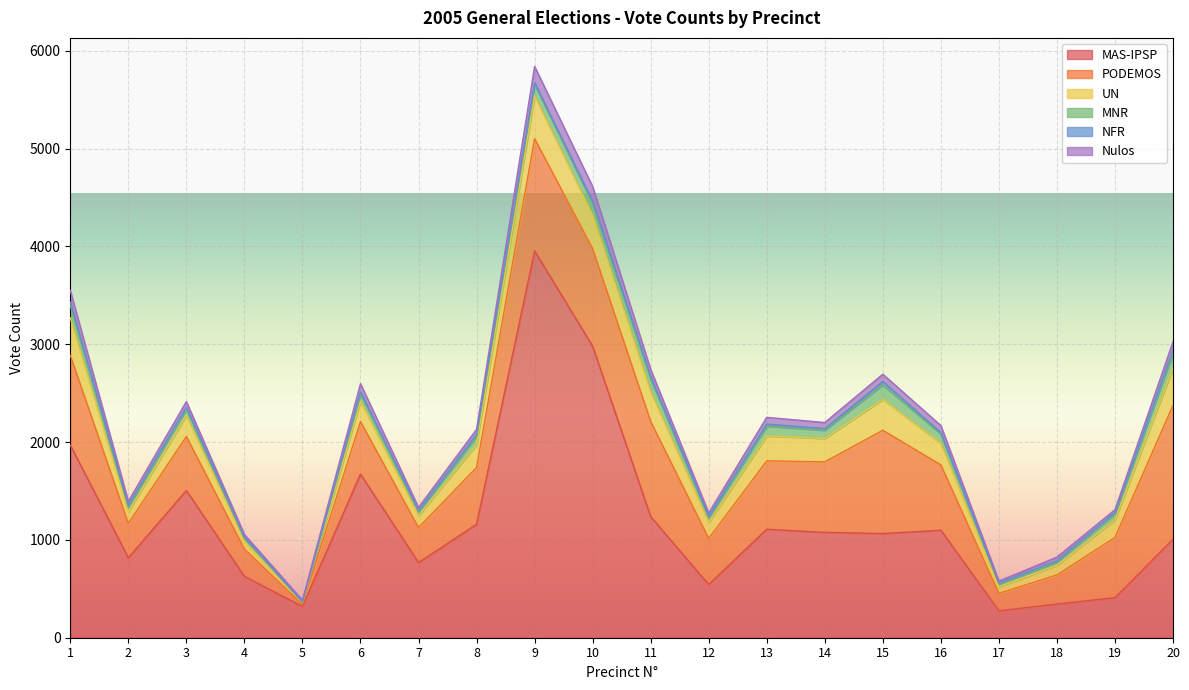

Rank the categories by MAS-IPSP value from lowest to highest.

17, 5, 18, 19, 12, 4, 7, 2, 20, 15, 14, 16, 13, 8, 11, 3, 6, 1, 10, 9